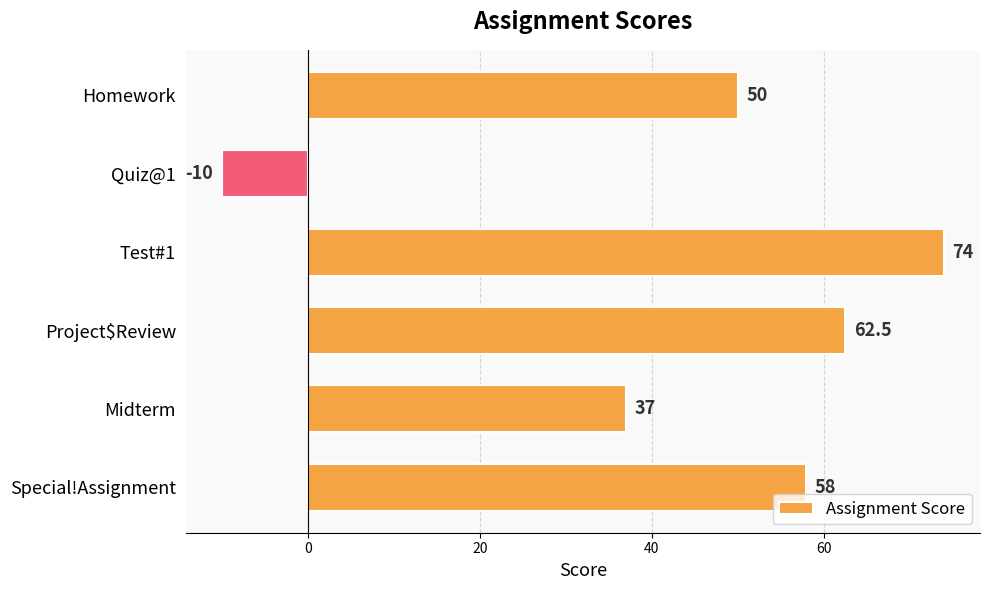

List the labels in order of value, largest first.

Test#1, Project$Review, Special!Assignment, Homework, Midterm, Quiz@1